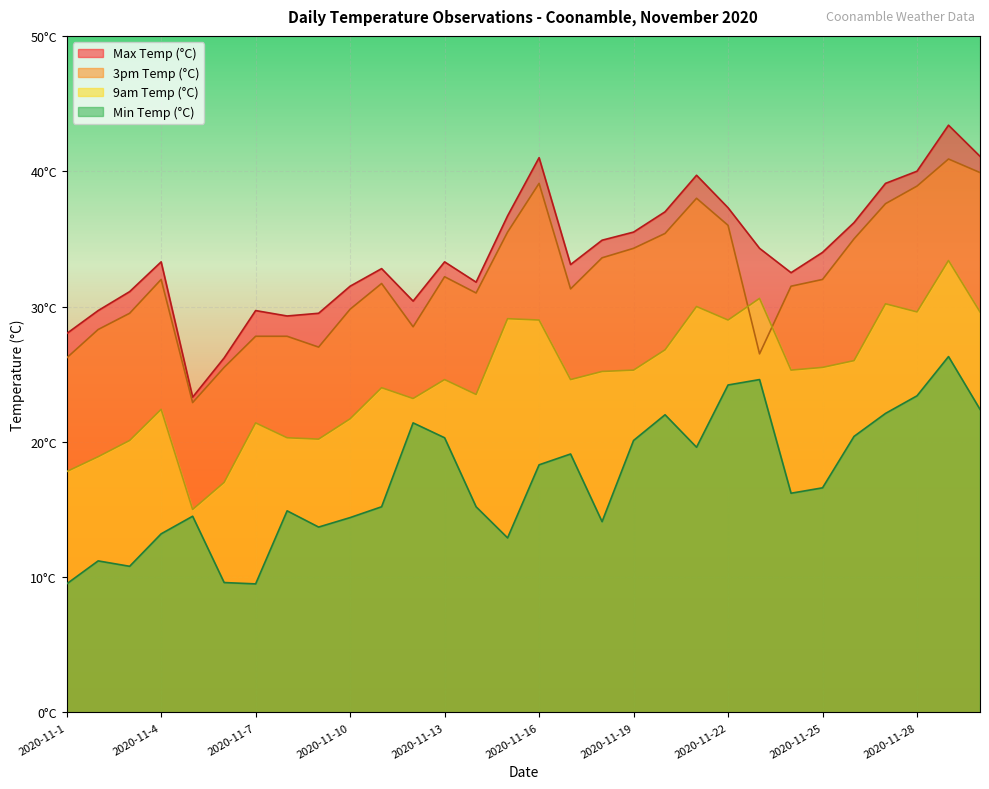

Which series changed the most between 2020-11-24 and 2020-11-29?

Max Temp (°C)